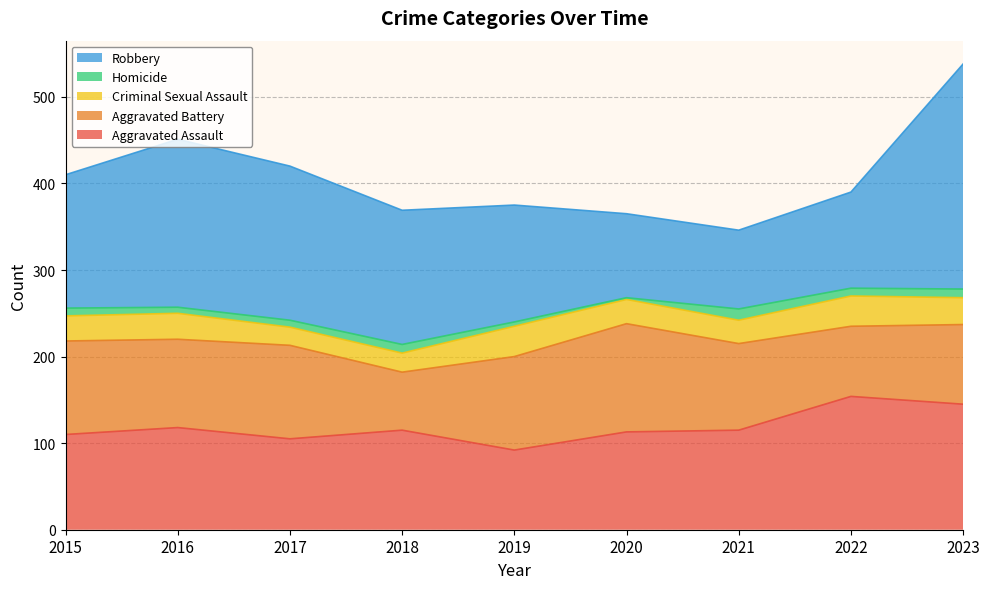

Where does the Criminal Sexual Assault series first go above 29?

2016